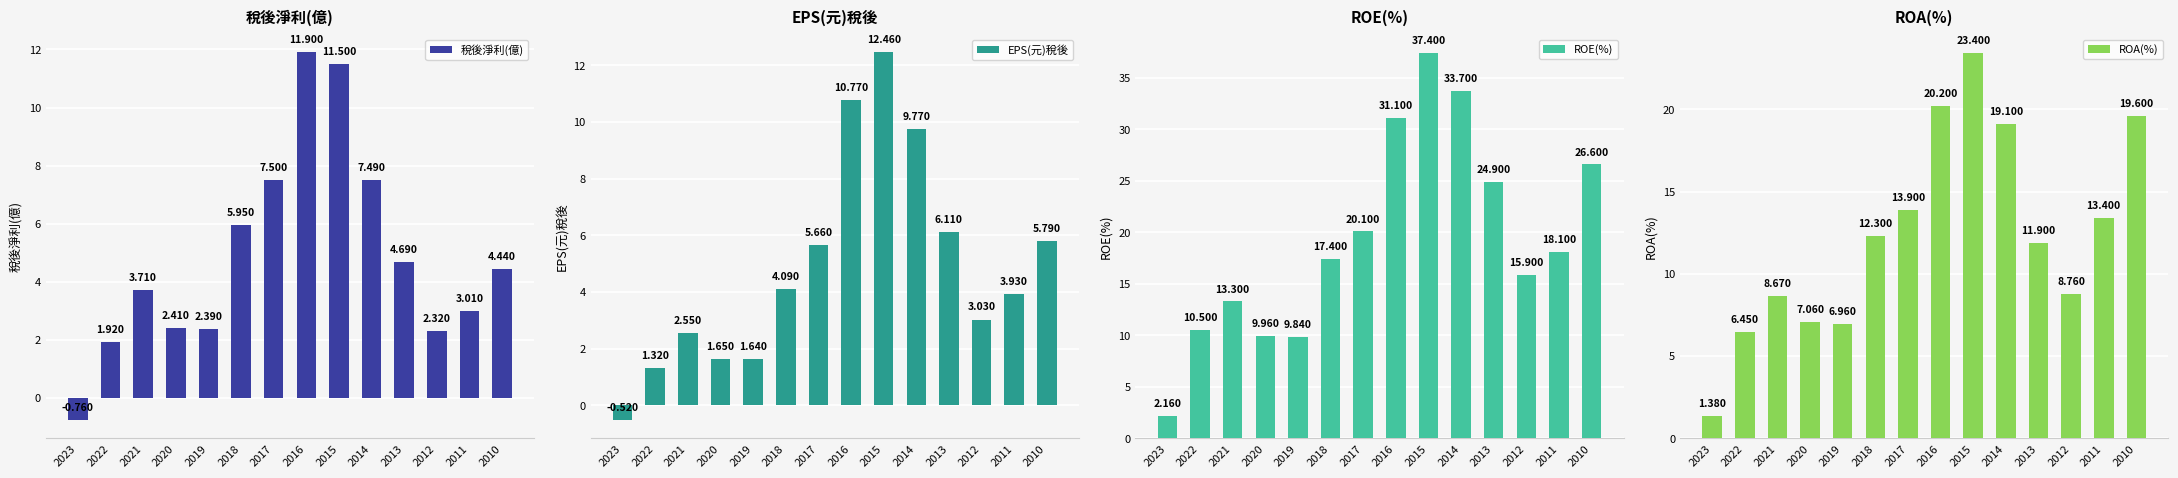

How many bars are there in each group?

4